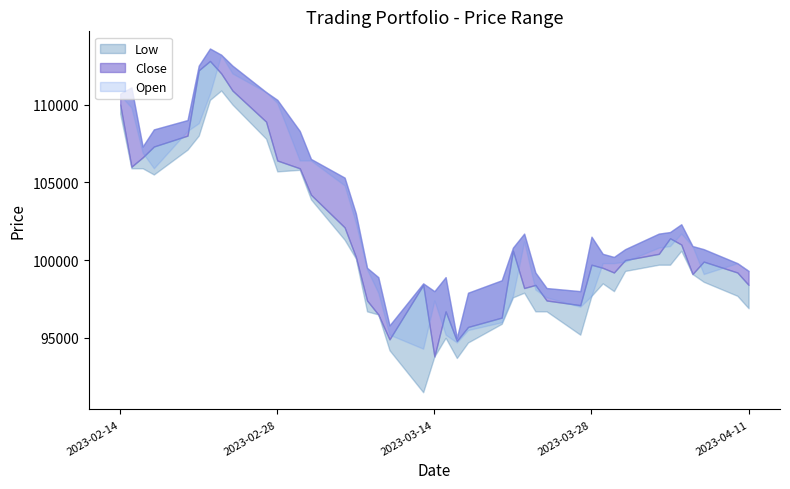

Which series changed the most between 10 and 11?

Open